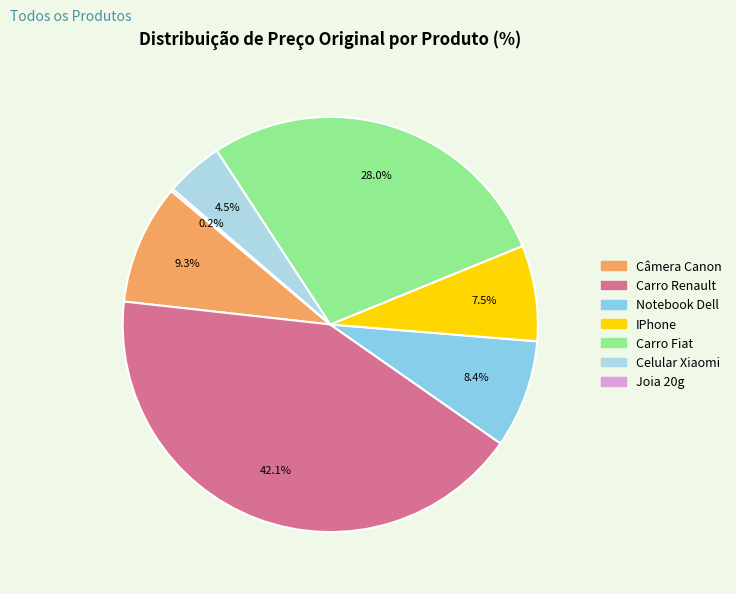

To the nearest percent, what is the combined percentage of Carro Fiat and IPhone?

36%